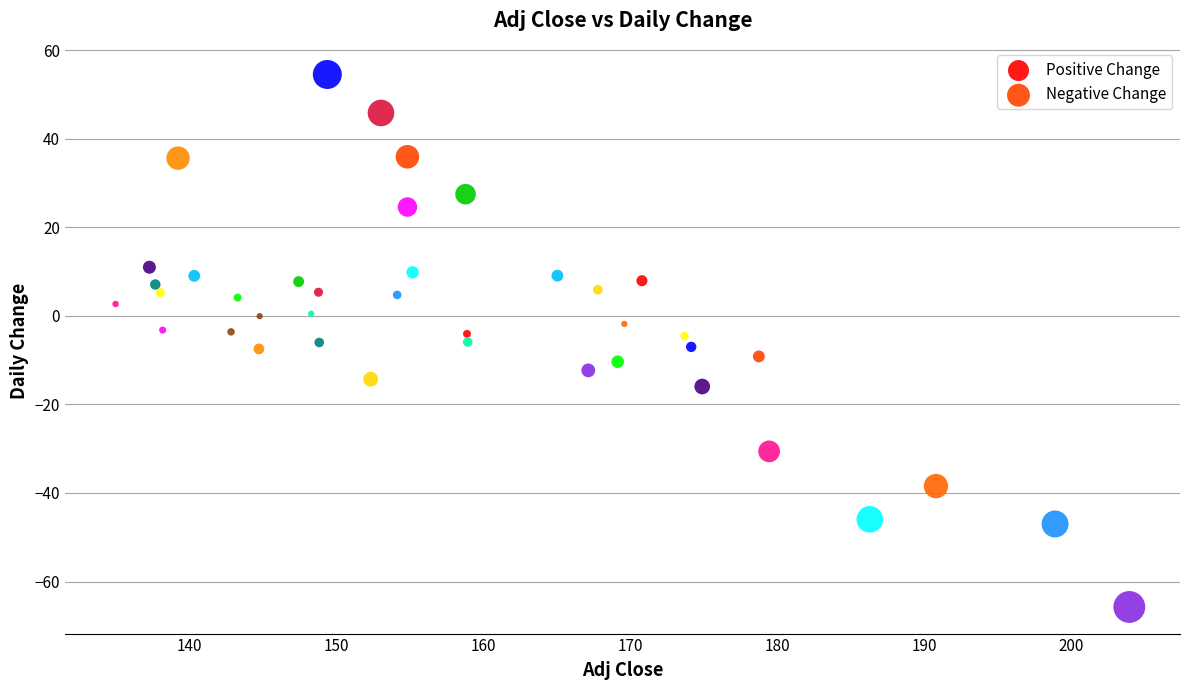

What are all the series names shown in the legend?

Positive Change, Negative Change